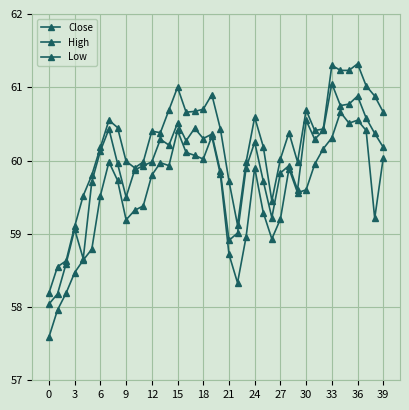

List the series in order of their overall mean, lowest first.

Low, Close, High